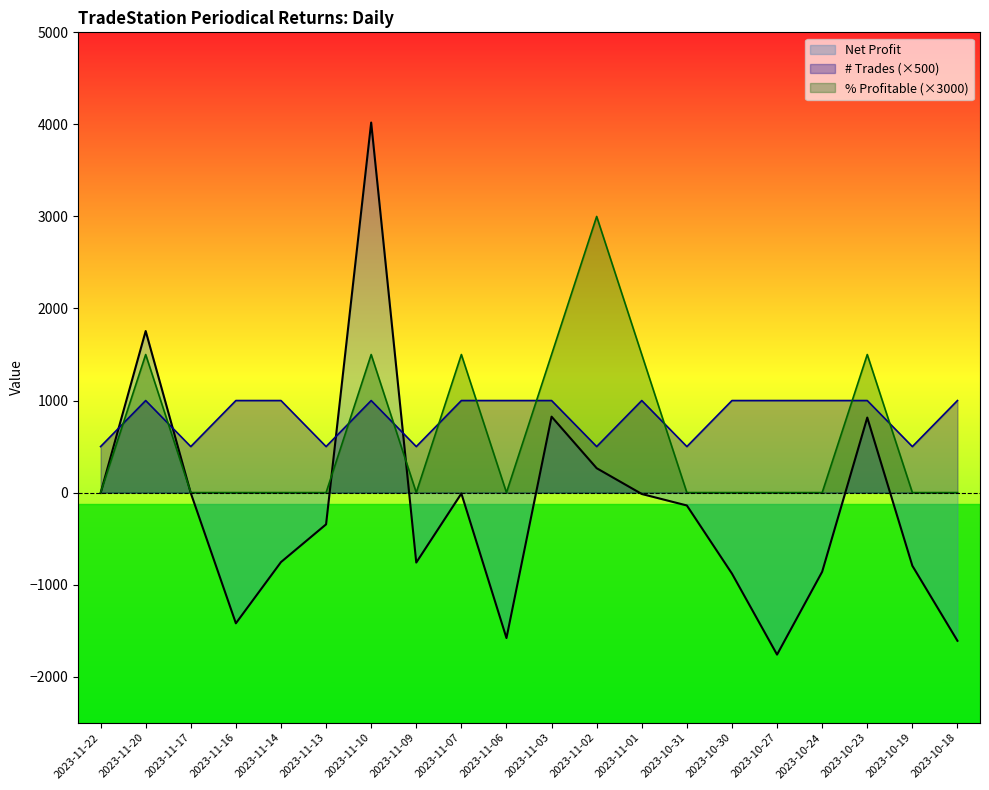

What is the maximum value for # Trades?

1000